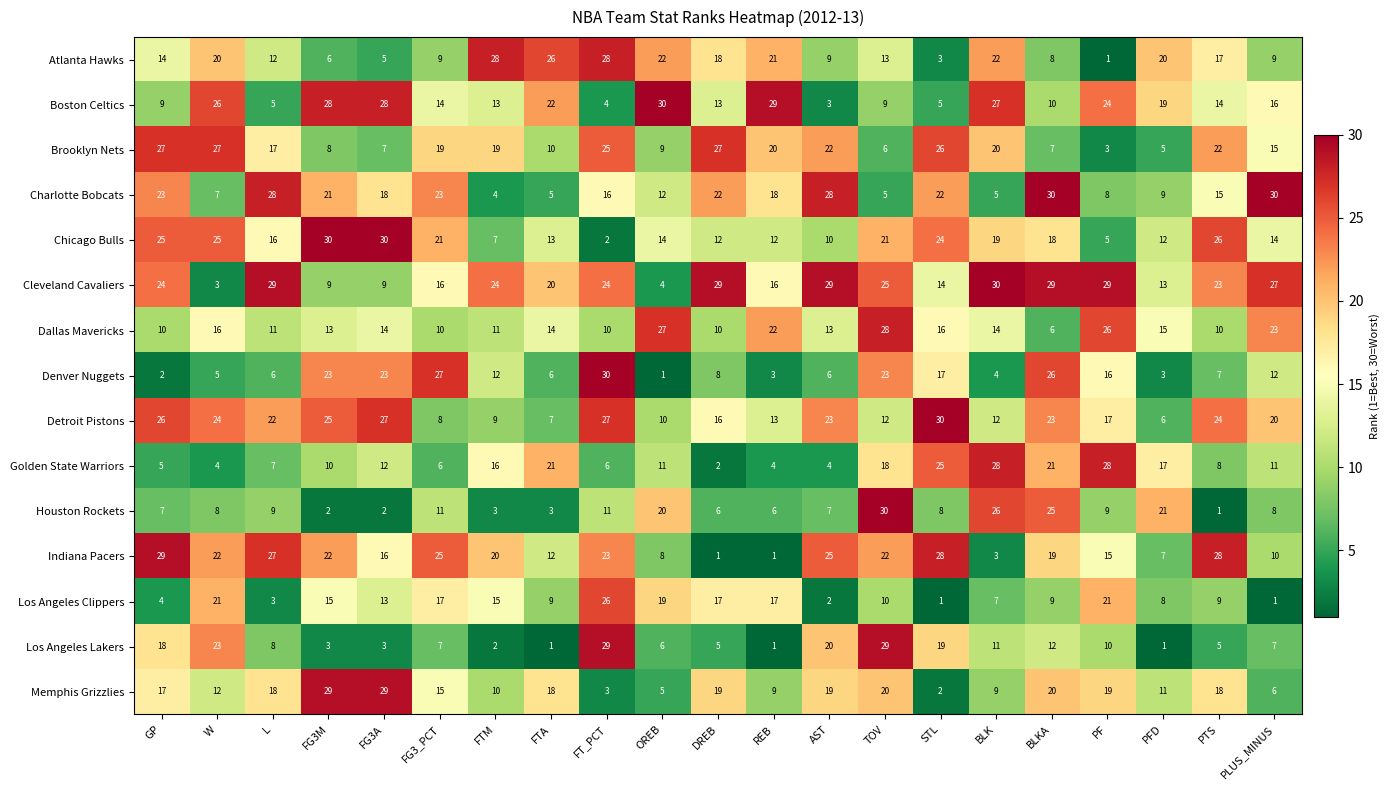

Rank the series at DREB from highest to lowest value.

Cleveland Cavaliers, Brooklyn Nets, Charlotte Bobcats, Memphis Grizzlies, Atlanta Hawks, Los Angeles Clippers, Detroit Pistons, Boston Celtics, Chicago Bulls, Dallas Mavericks, Denver Nuggets, Houston Rockets, Los Angeles Lakers, Golden State Warriors, Indiana Pacers